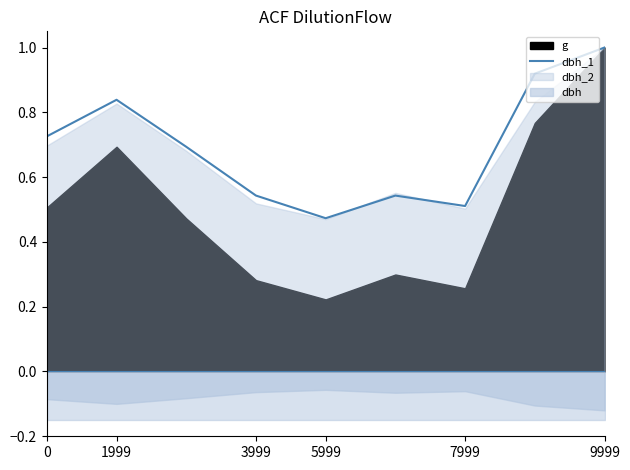

Is this an area chart (filled region under the line)?

No